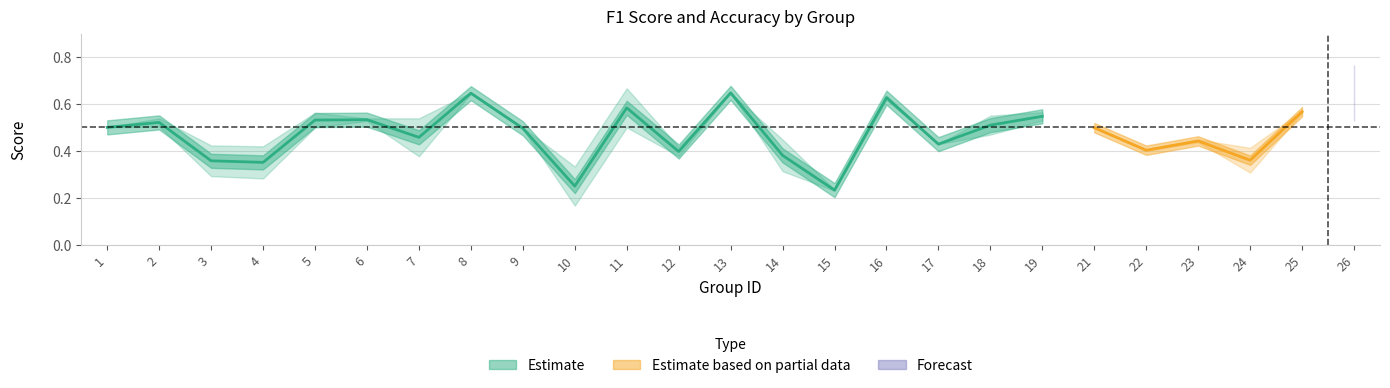

True or false: accuracy has more than 1 interior local peaks.

True